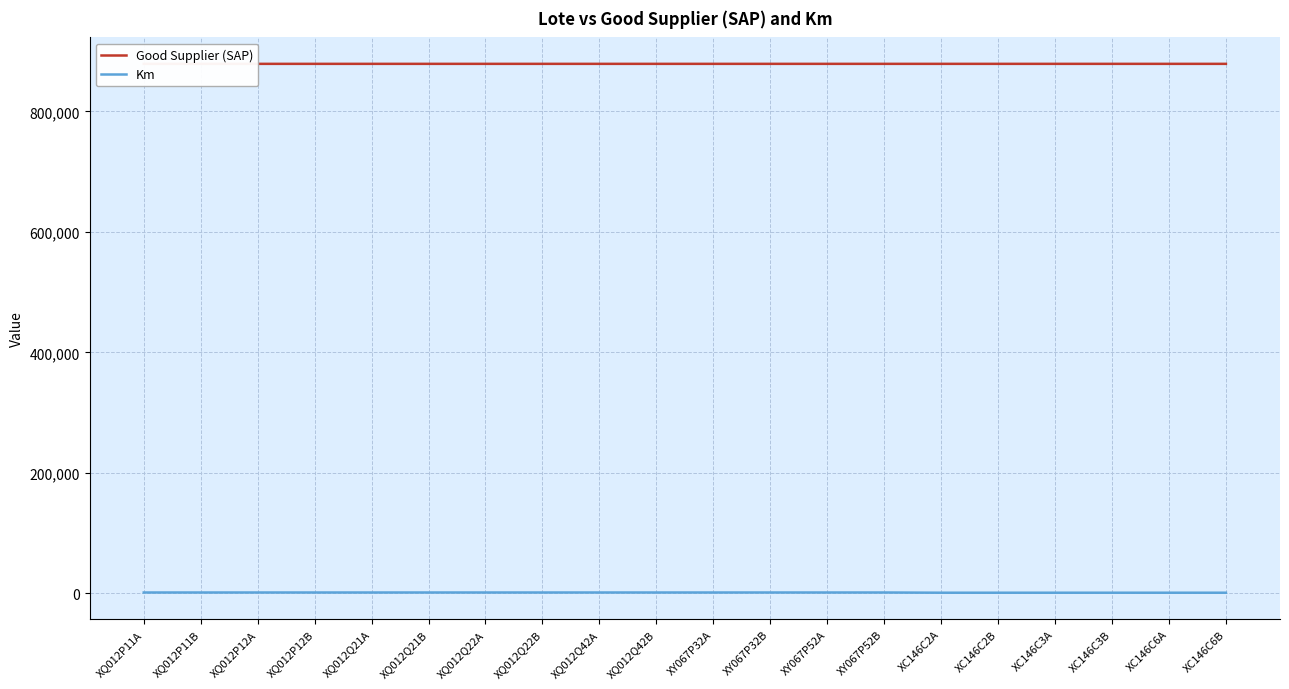

What is the difference between the highest and lowest values at XC146C2A?

877902